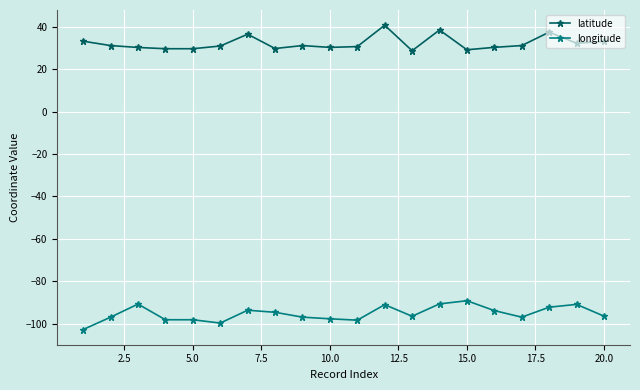

List the series in order of their peak value, highest first.

latitude, longitude